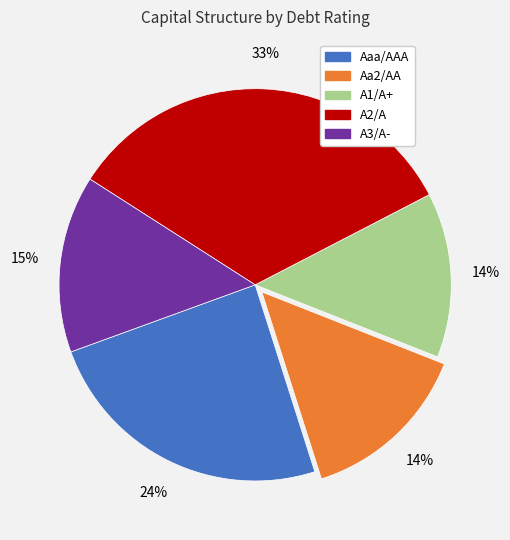

To the nearest percent, what portion does A1/A+ represent?

14%